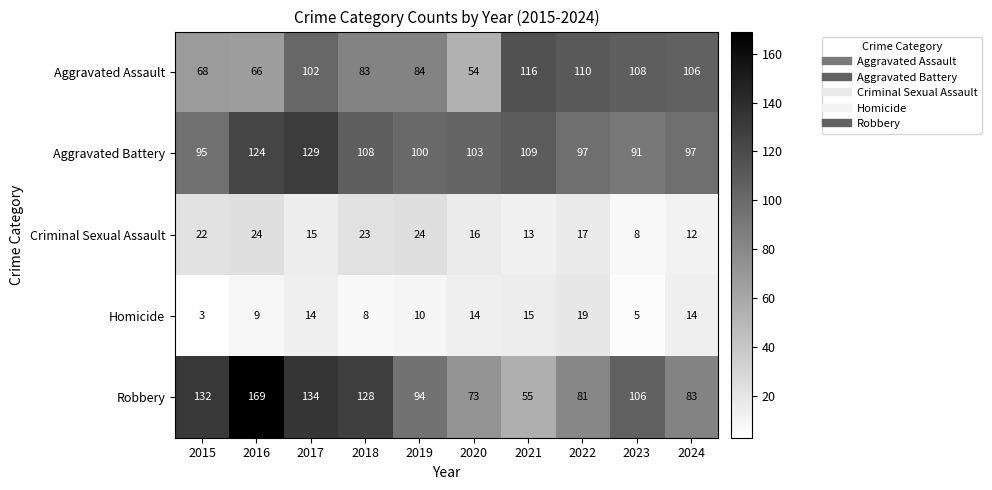

What is the smallest value displayed?

3